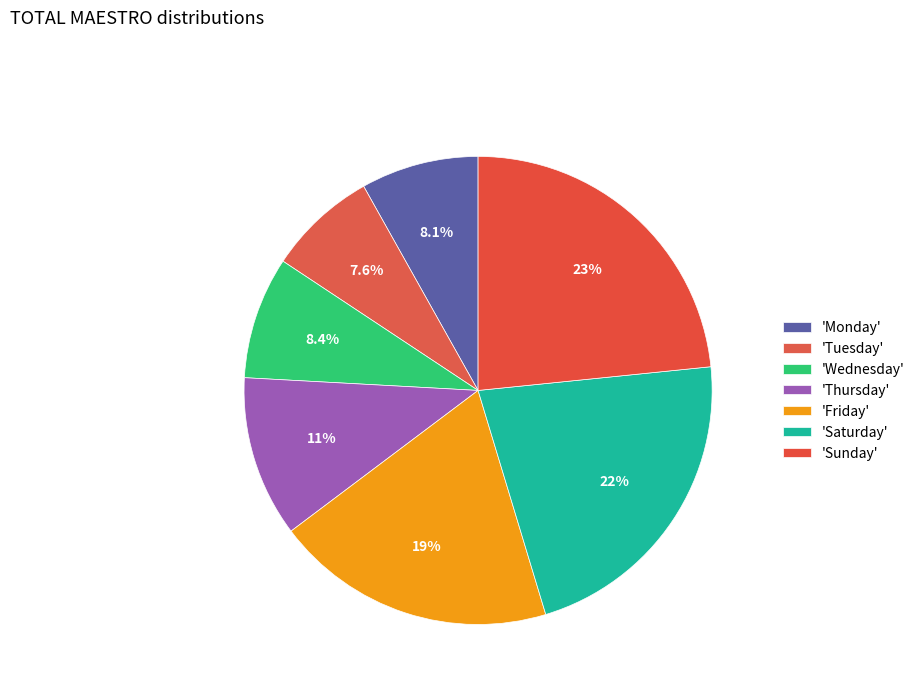

Does any single category account for the majority?

No